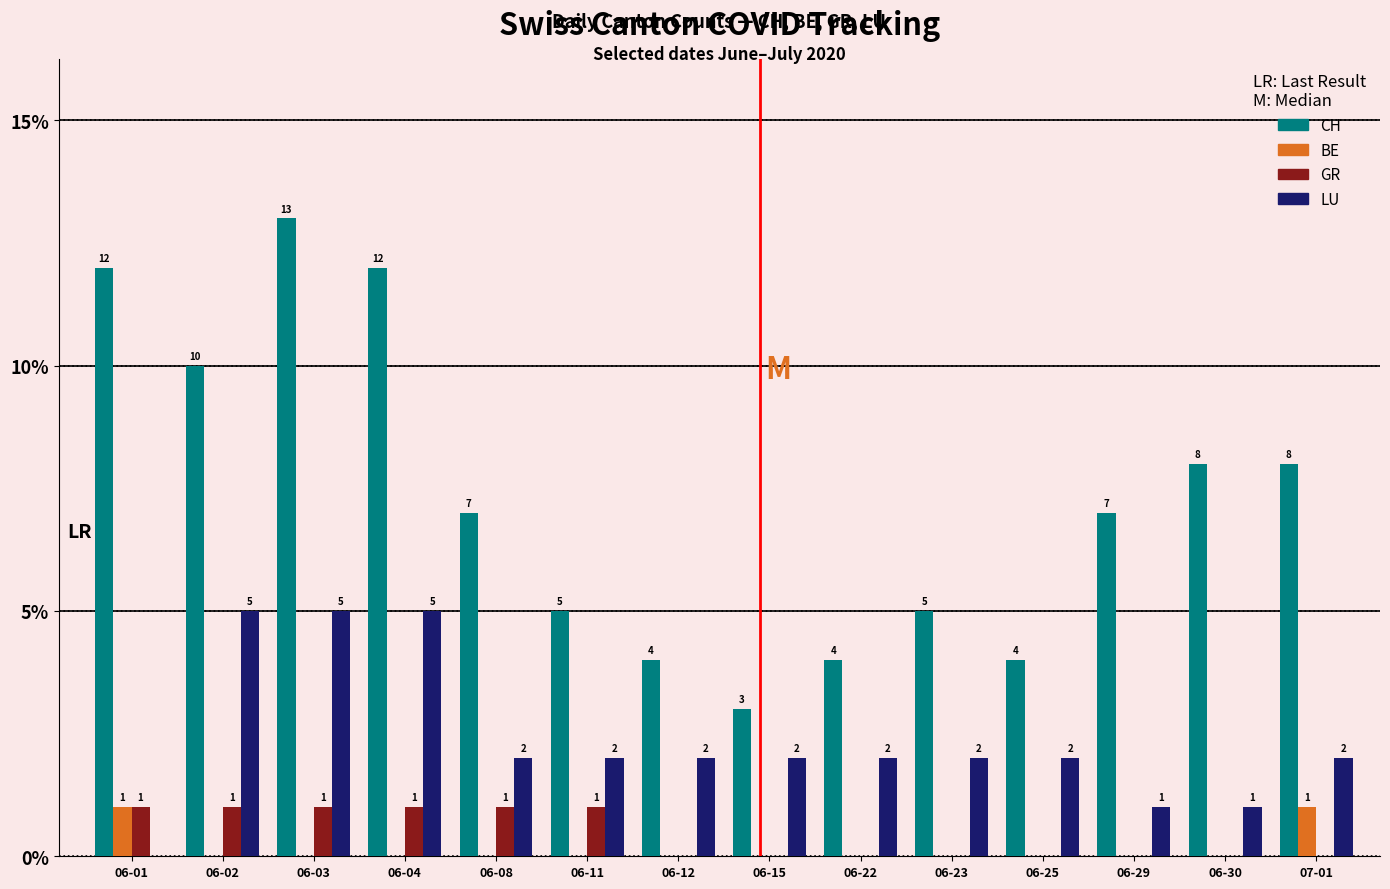

Reading left to right, list all the values displayed in this chart.

CH: 12	10	13	12	7	5	4	3	4	5	4	7	8	8
BE: 1	0	0	0	0	0	0	0	0	0	0	0	0	1
GR: 1	1	1	1	1	1	0	0	0	0	0	0	0	0
LU: 0	5	5	5	2	2	2	2	2	2	2	1	1	2